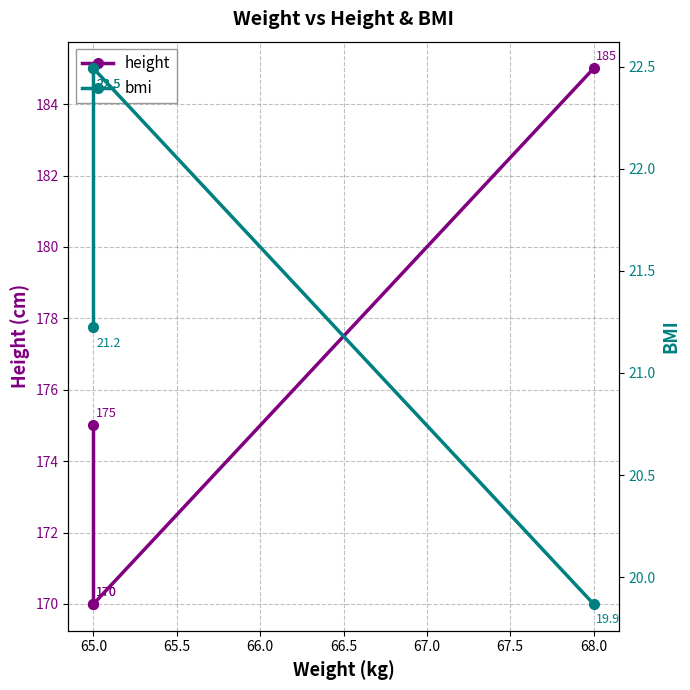

What is the sum of the height values at 65.0 and 65.5?

340.0